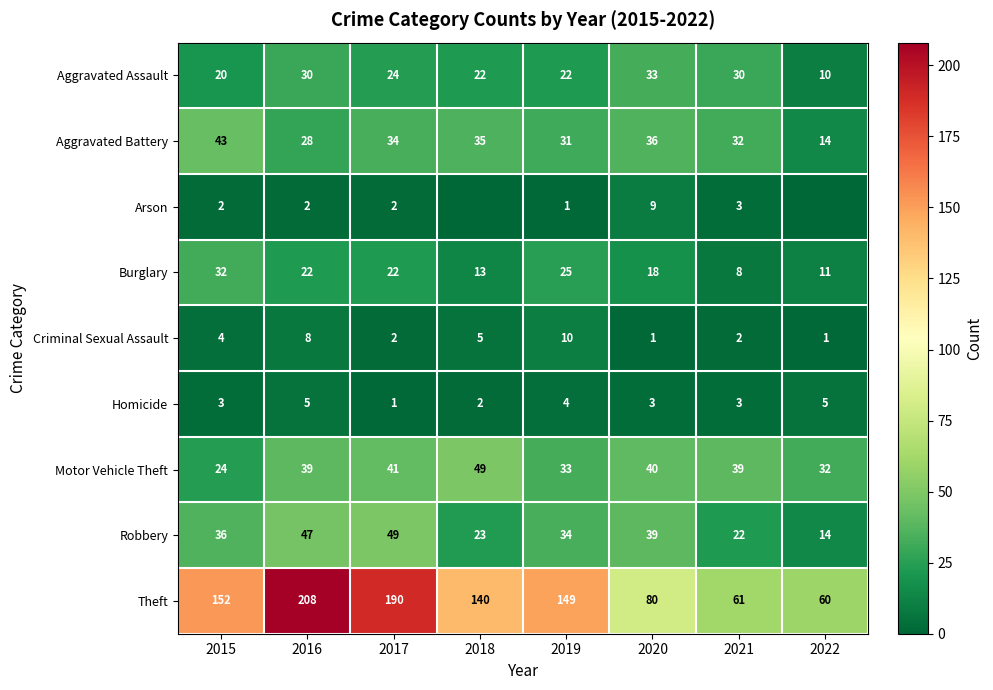

What is the approximate value of Burglary at 2016, to the nearest 5?

20